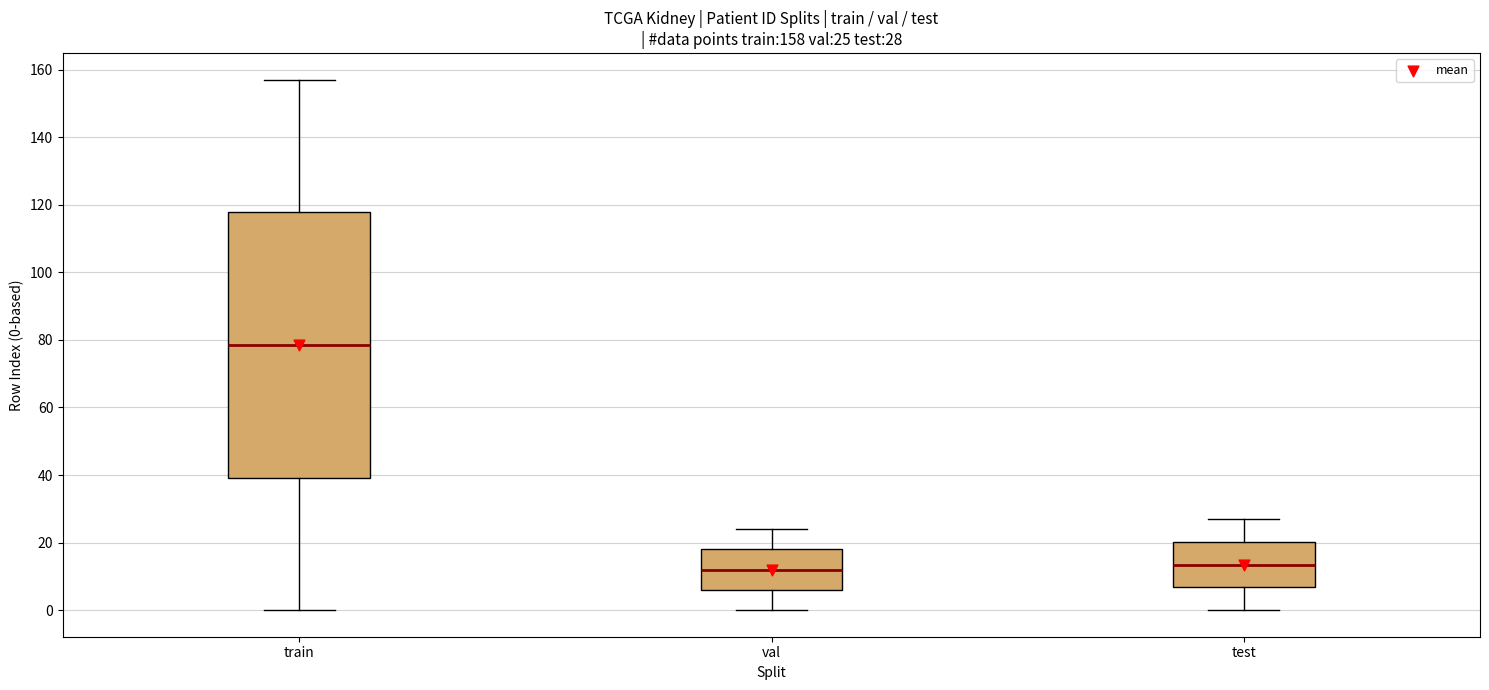

Which box is the tallest, from its lower edge to its upper edge?

train